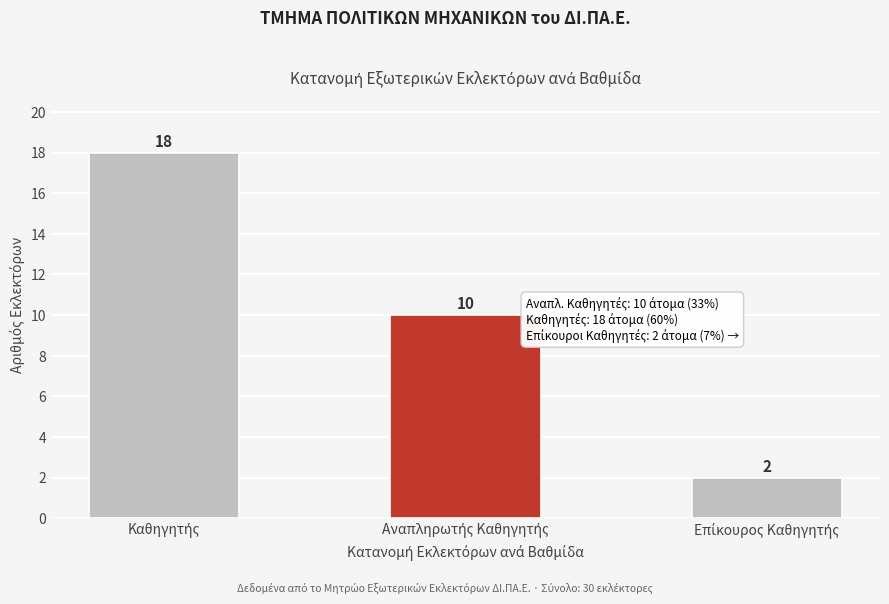

Reading left to right, extract all data points from this chart.

18	10	2